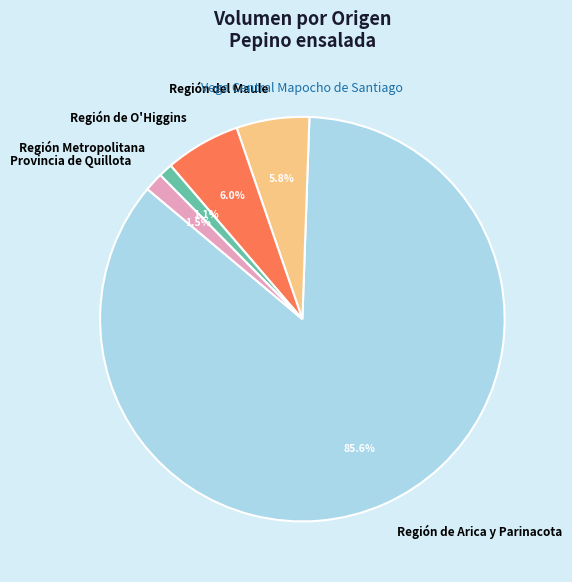

Which has a higher value, Región de O'Higgins or Región Metropolitana?

Región de O'Higgins